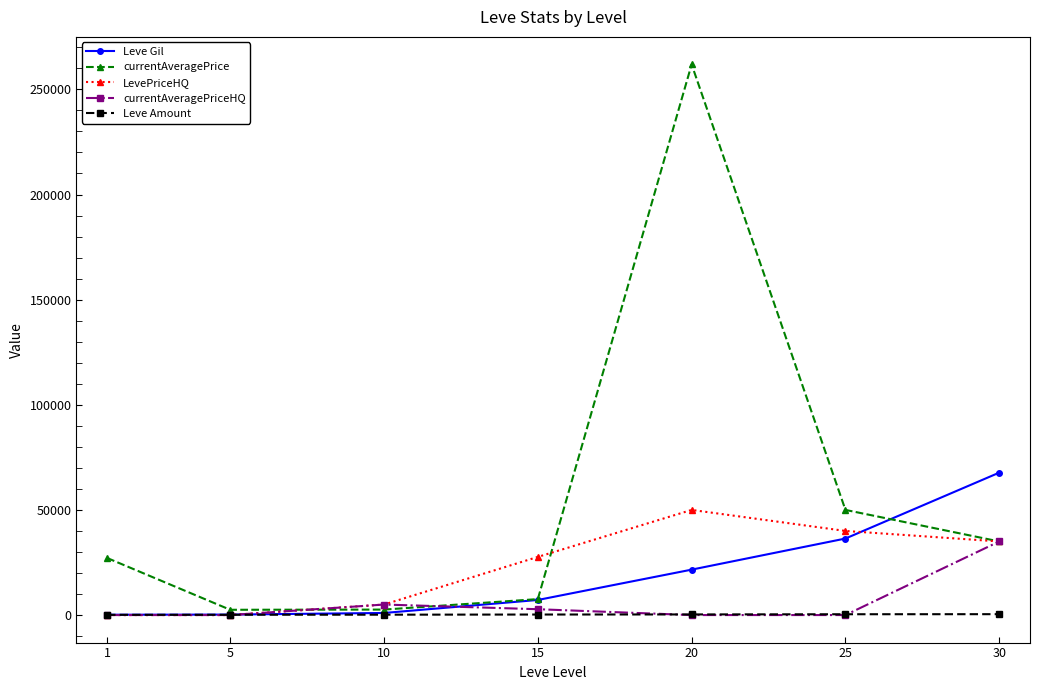

Is the value of Leve Amount at 15 greater than the value of currentAveragePriceHQ at 15?

No